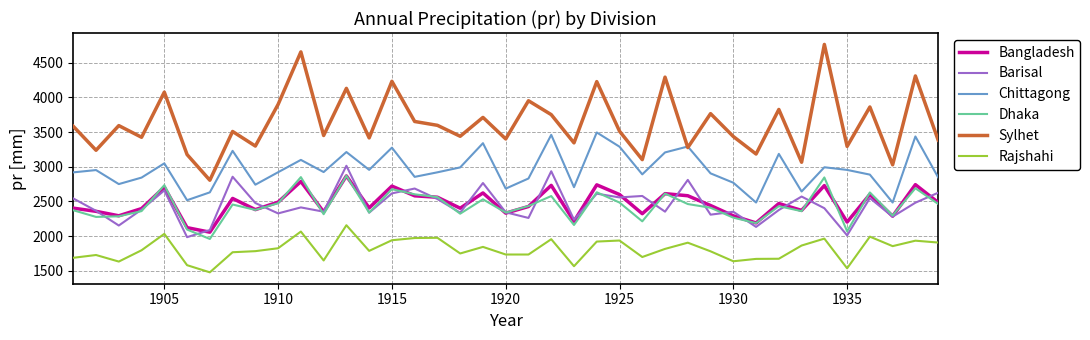

True or false: Rajshahi and Dhaka intersect in this chart.

False